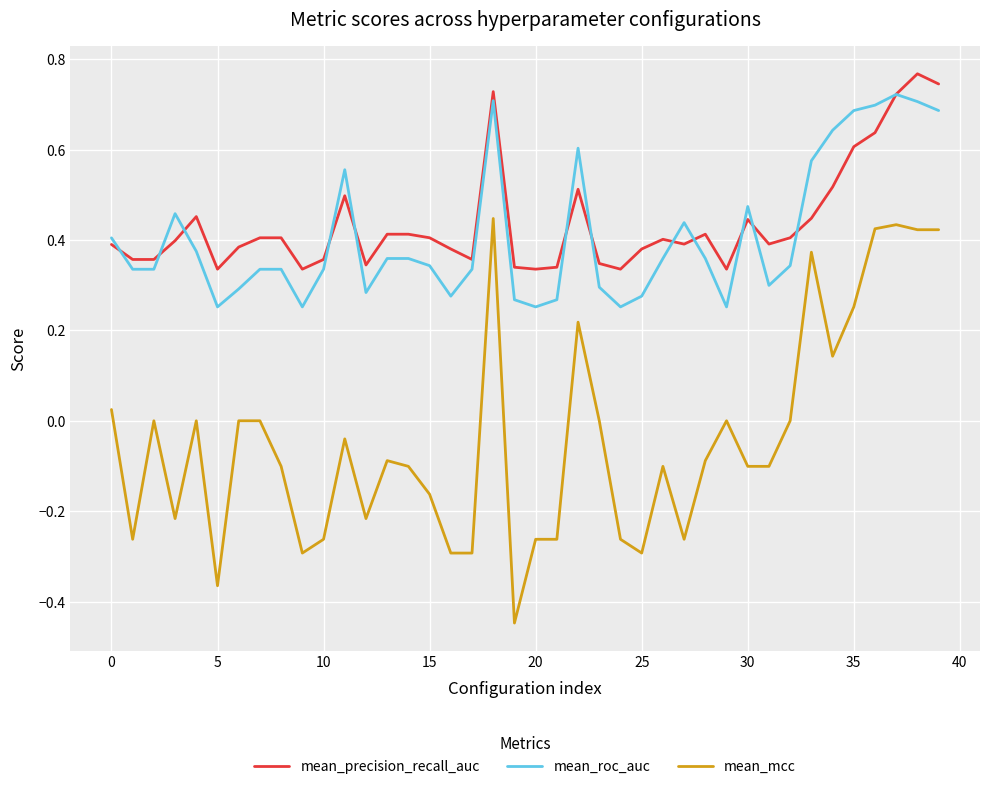

True or false: mean_precision_recall_auc and mean_mcc intersect in this chart.

False